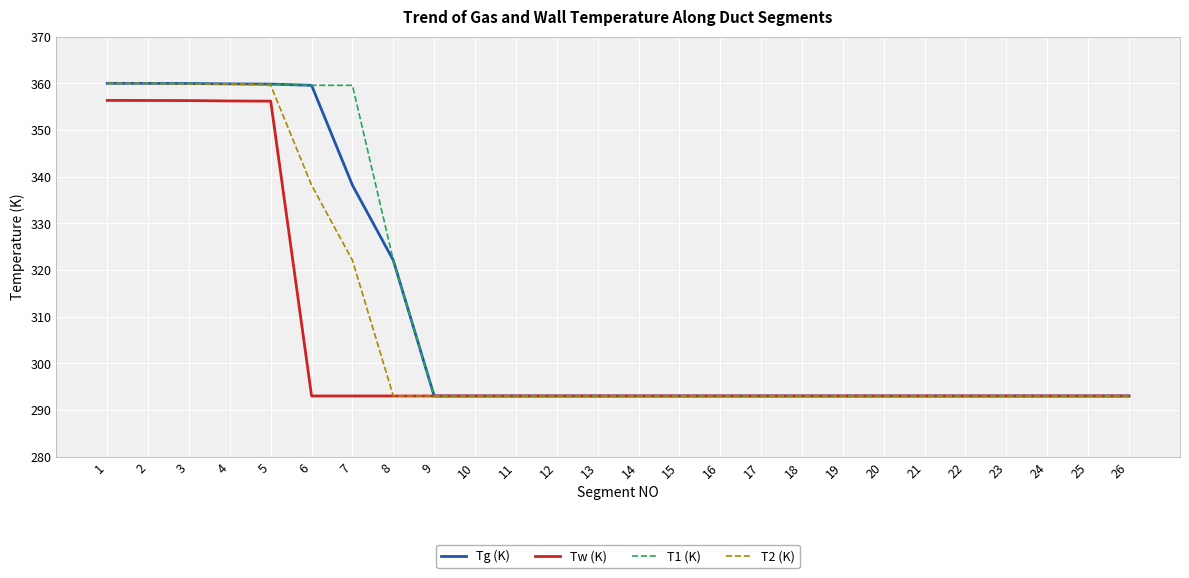

What value does the T2 (K) series have at 18?

293.0